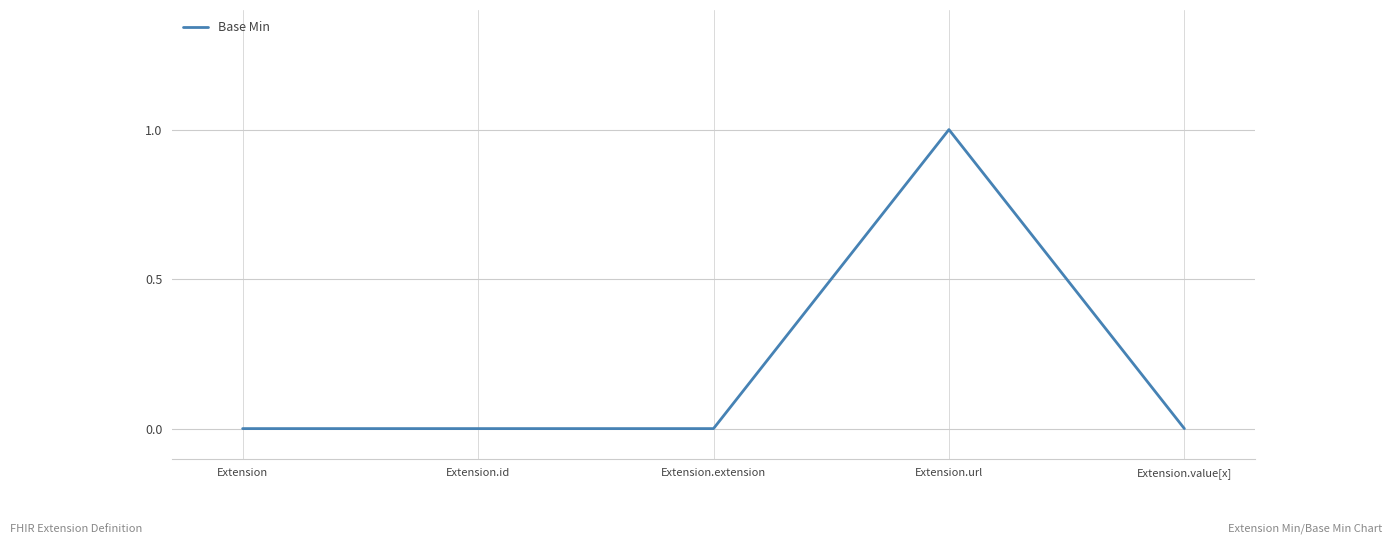

The value at Extension.value[x] is 0. True or false?

True